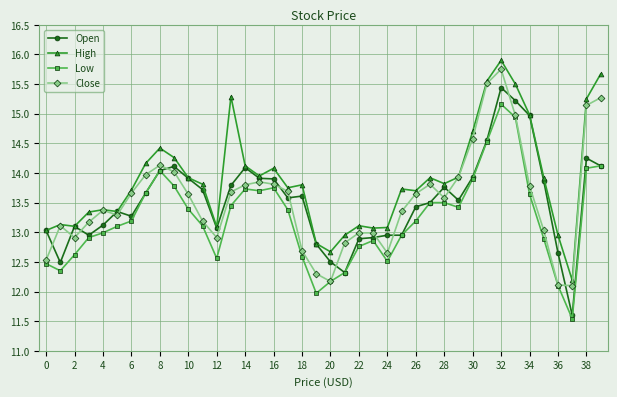

How many distinct data groups are displayed?

4